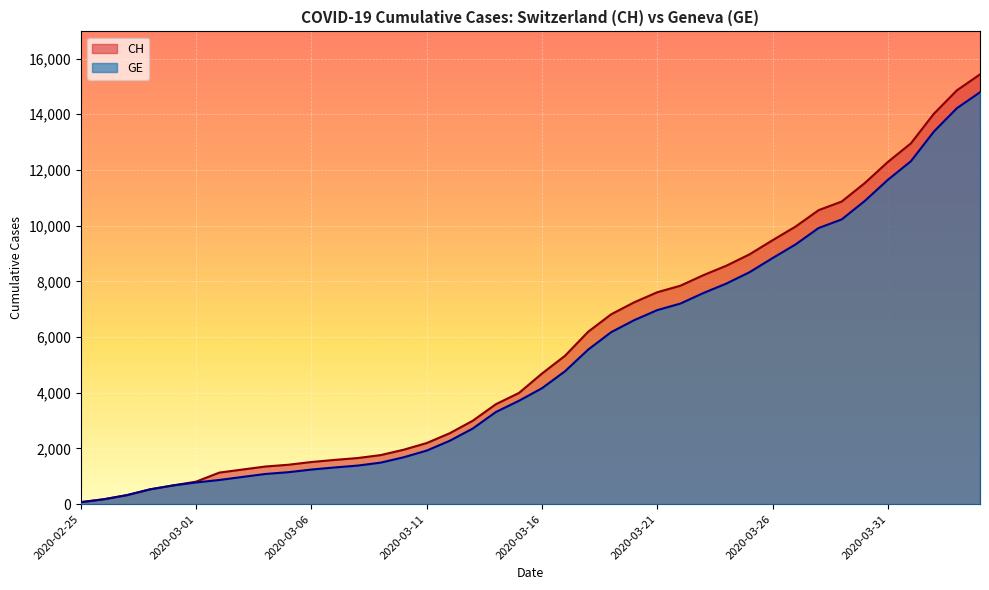

True or false: GE and CH cross at least once.

False